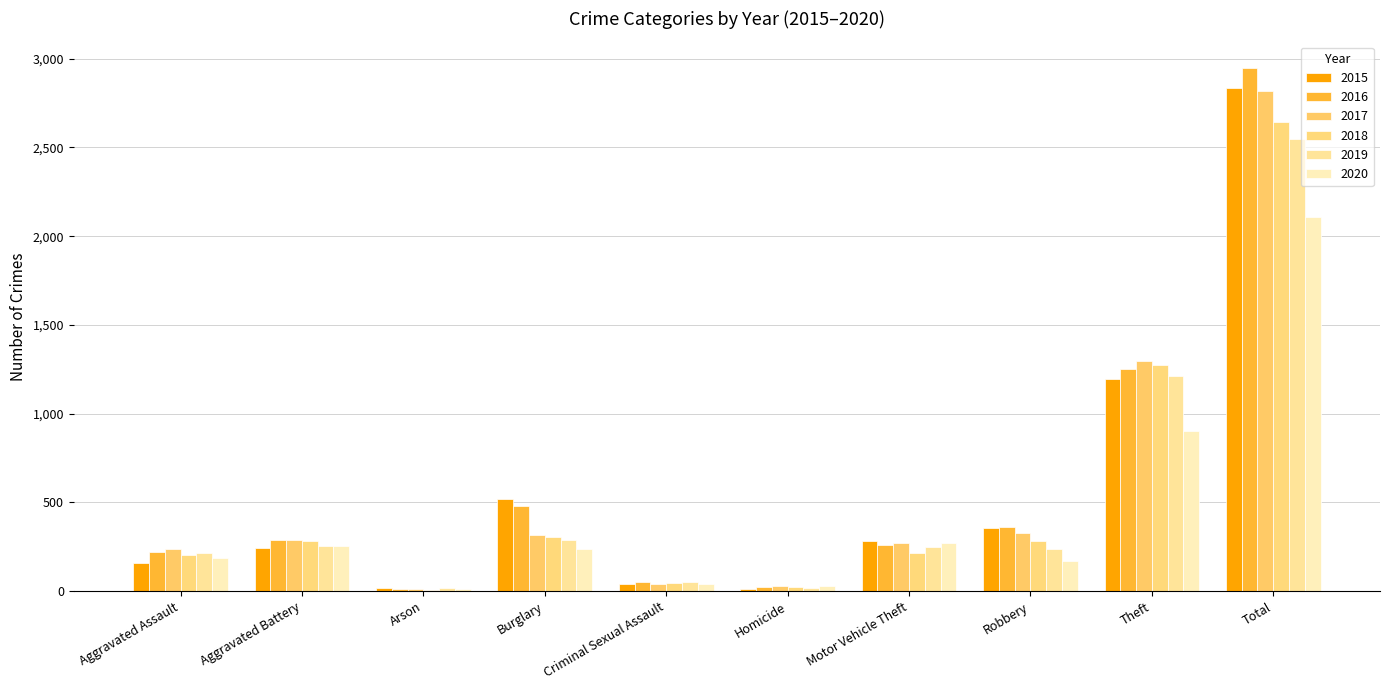

Is it true that 2015 equals 521 at Burglary?

True